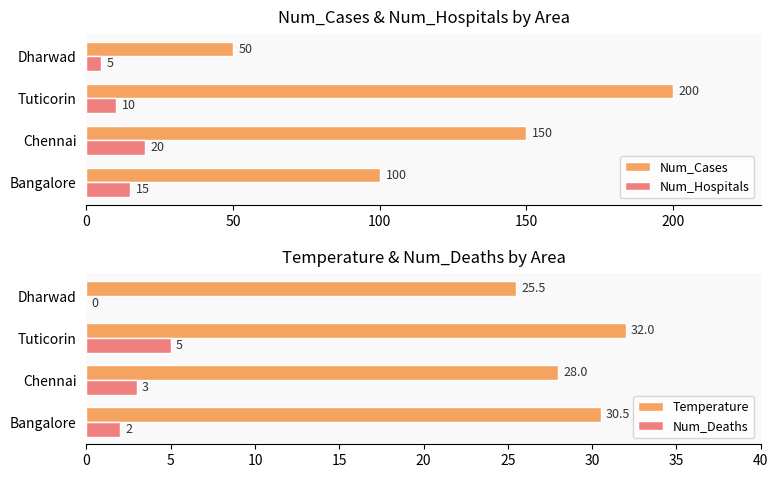

Is it true that Num_Cases equals 29 at Bangalore?

False